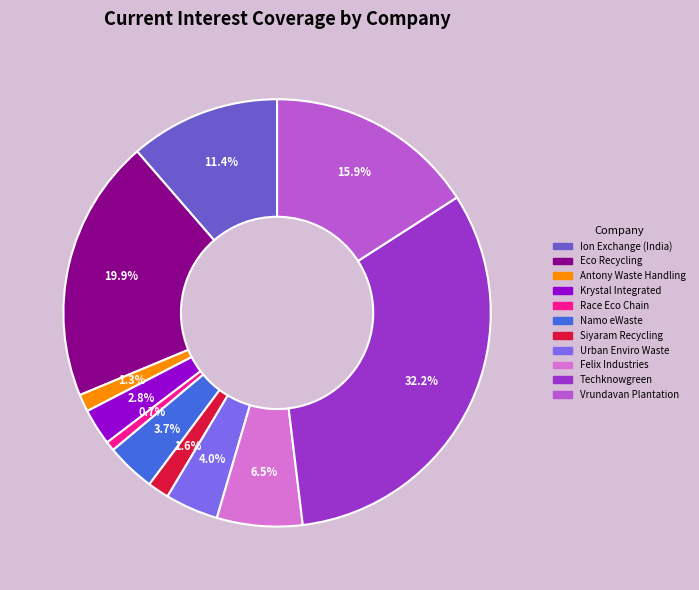

To the nearest percent, what is the average slice percentage?

9%